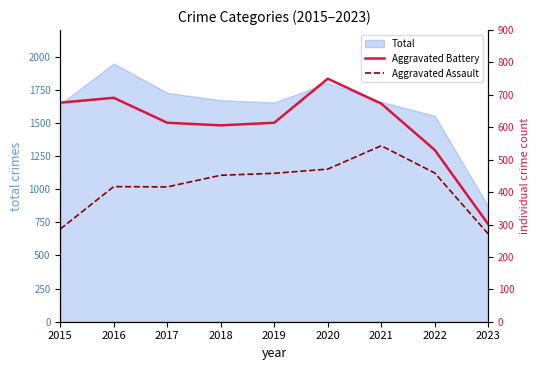

At which label does Aggravated Battery reach its minimum?

2023